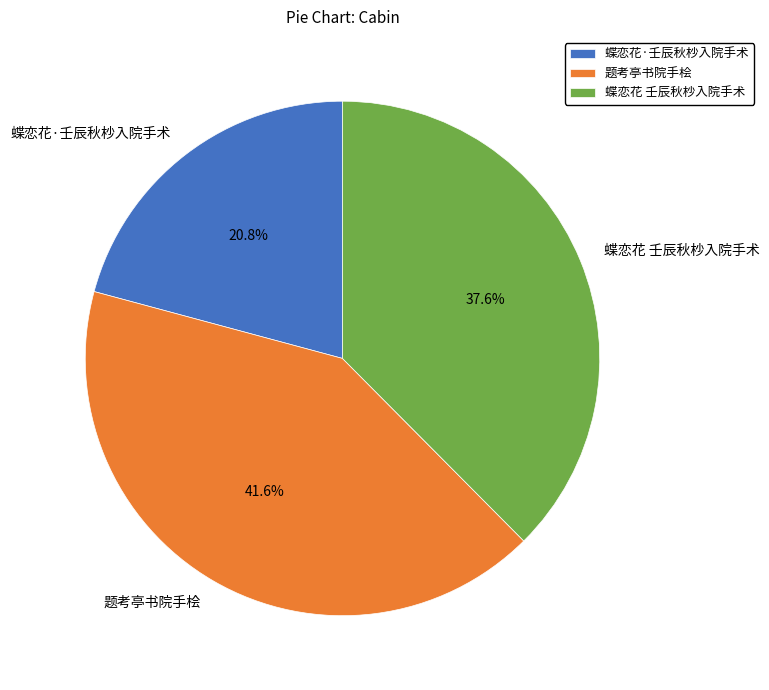

To the nearest percent, what percentage of the pie is 蝶恋花 壬辰秋杪入院手术?

38%